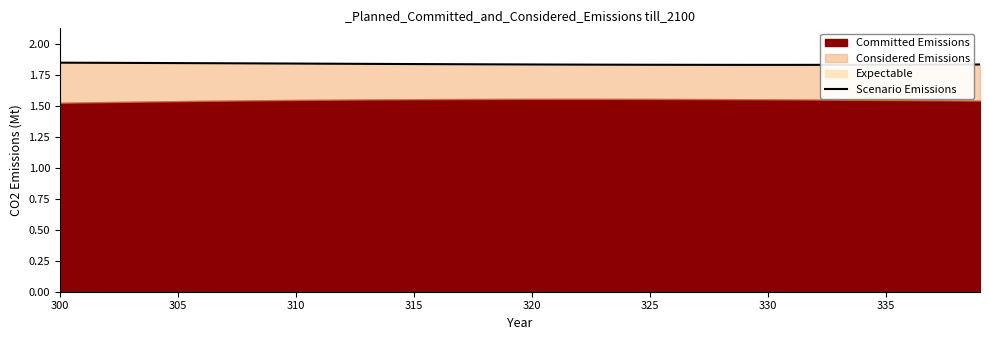

Reading left to right, what are all the values shown in this chart?

1.8	1.8	1.8	1.8	1.8	1.8	1.8	1.8	1.8	1.8	1.8	1.8	1.8	1.8	1.8	1.8	1.8	1.8	1.8	1.8	1.8	1.8	1.8	1.8	1.8	1.8	1.8	1.8	1.8	1.8	1.8	1.8	1.8	1.8	1.8	1.8	1.8	1.8	1.8	1.8